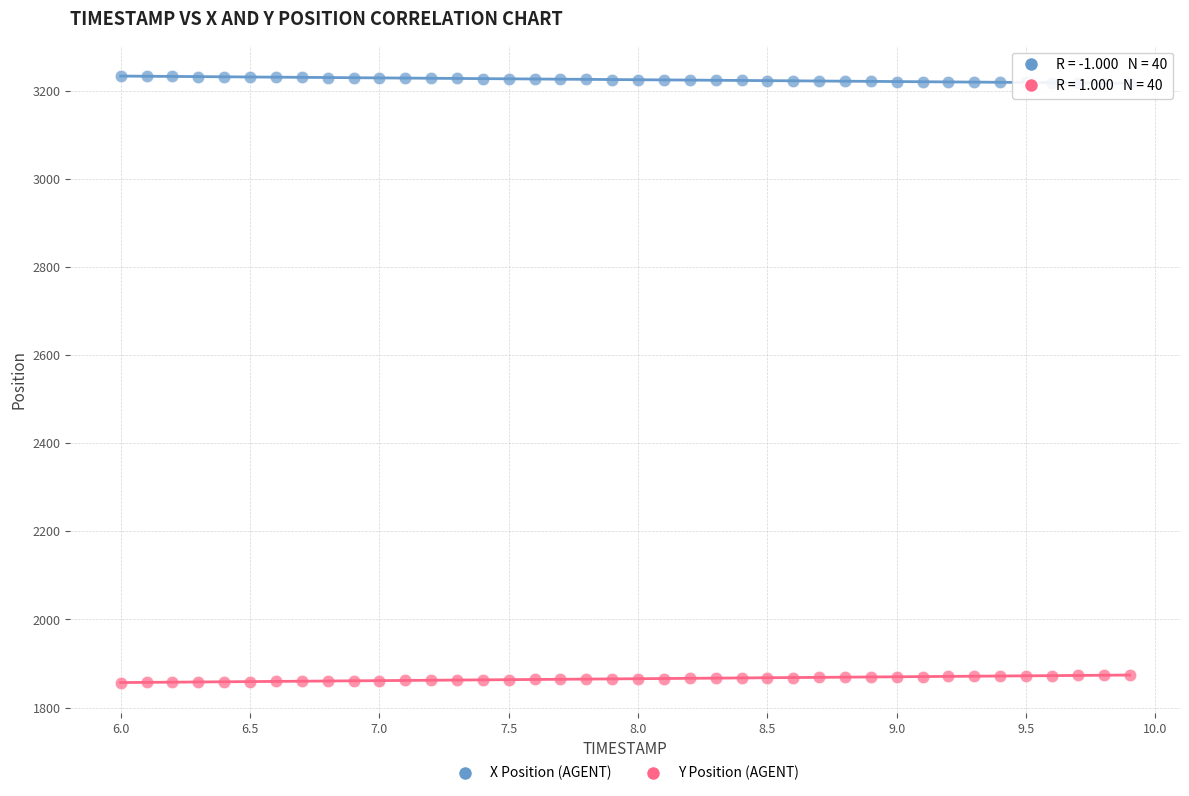

Across all data points, what is the range of Y values (max minus min)?

1377.0